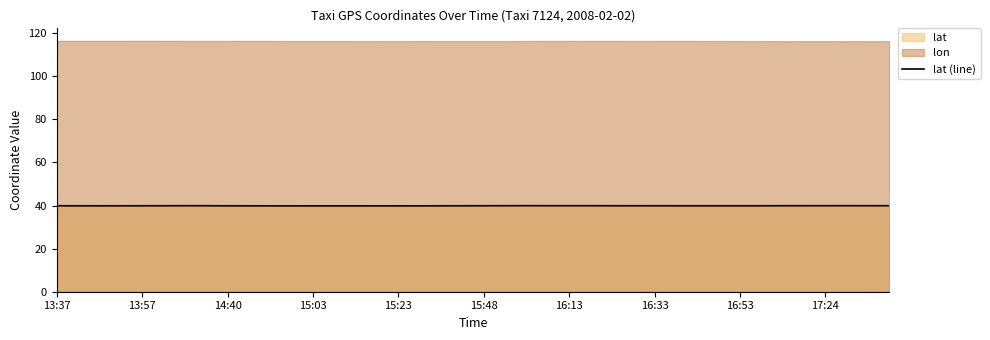

The lat (line) series shows 56.4 at 14:40. True or false?

False